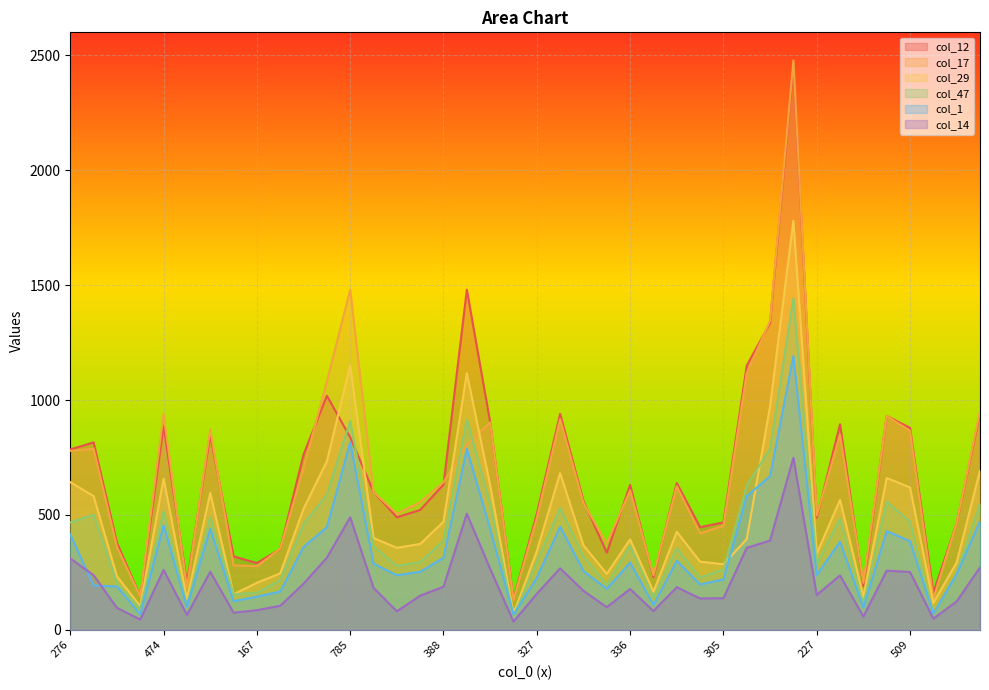

What is the difference between the maximum and minimum values in the col_29 series?

1711